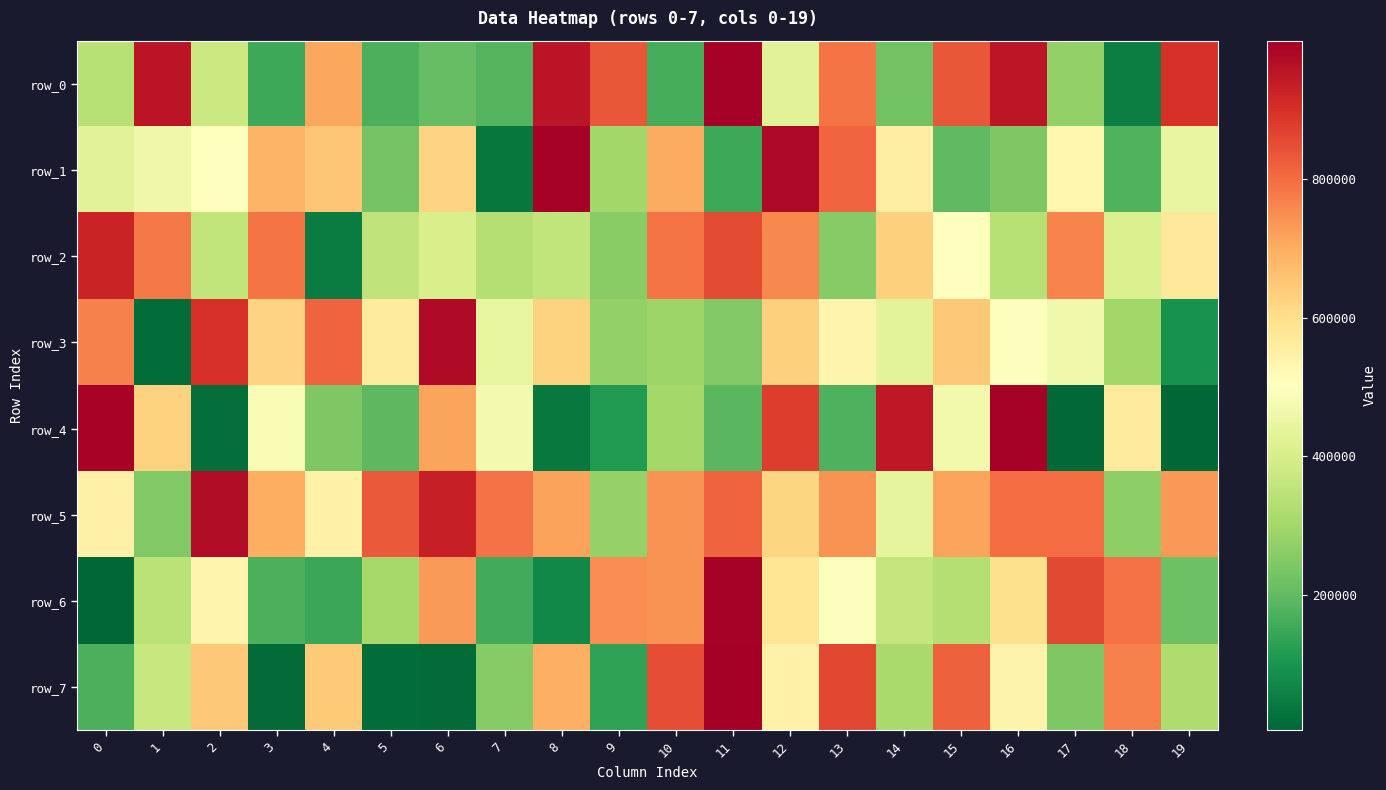

Between 15 and 18, which series saw the biggest shift?

row_0